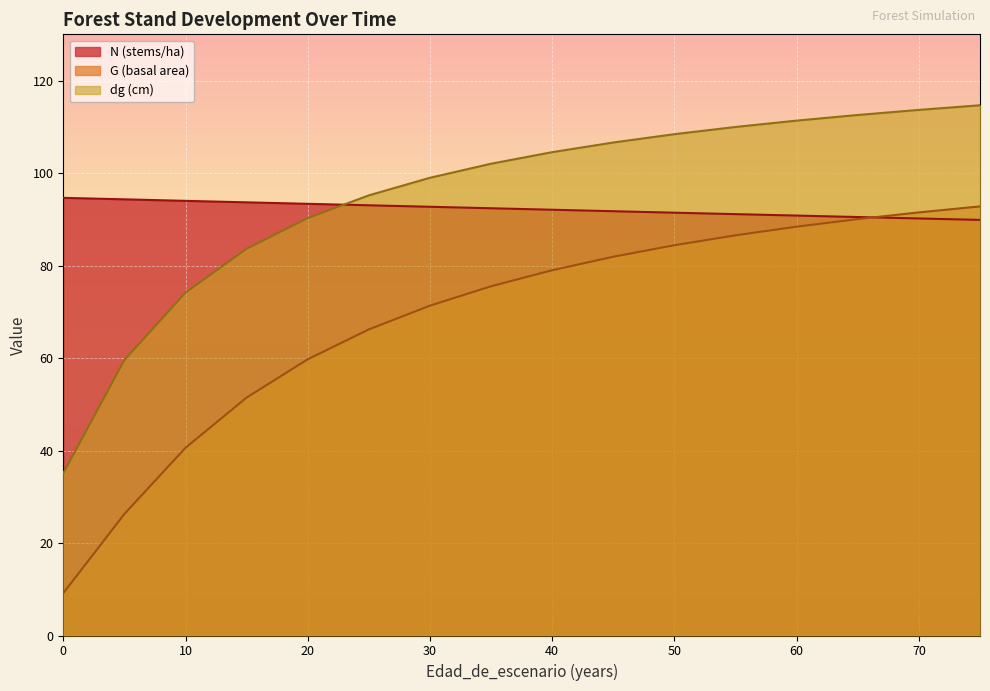

What is the greatest value displayed?

114.7